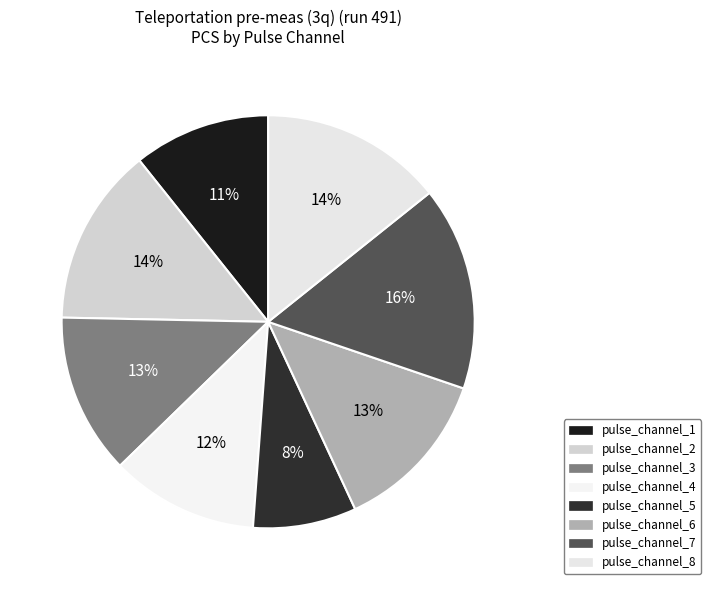

Rank the categories by value from lowest to highest.

pulse_channel_5, pulse_channel_1, pulse_channel_4, pulse_channel_3, pulse_channel_6, pulse_channel_2, pulse_channel_8, pulse_channel_7